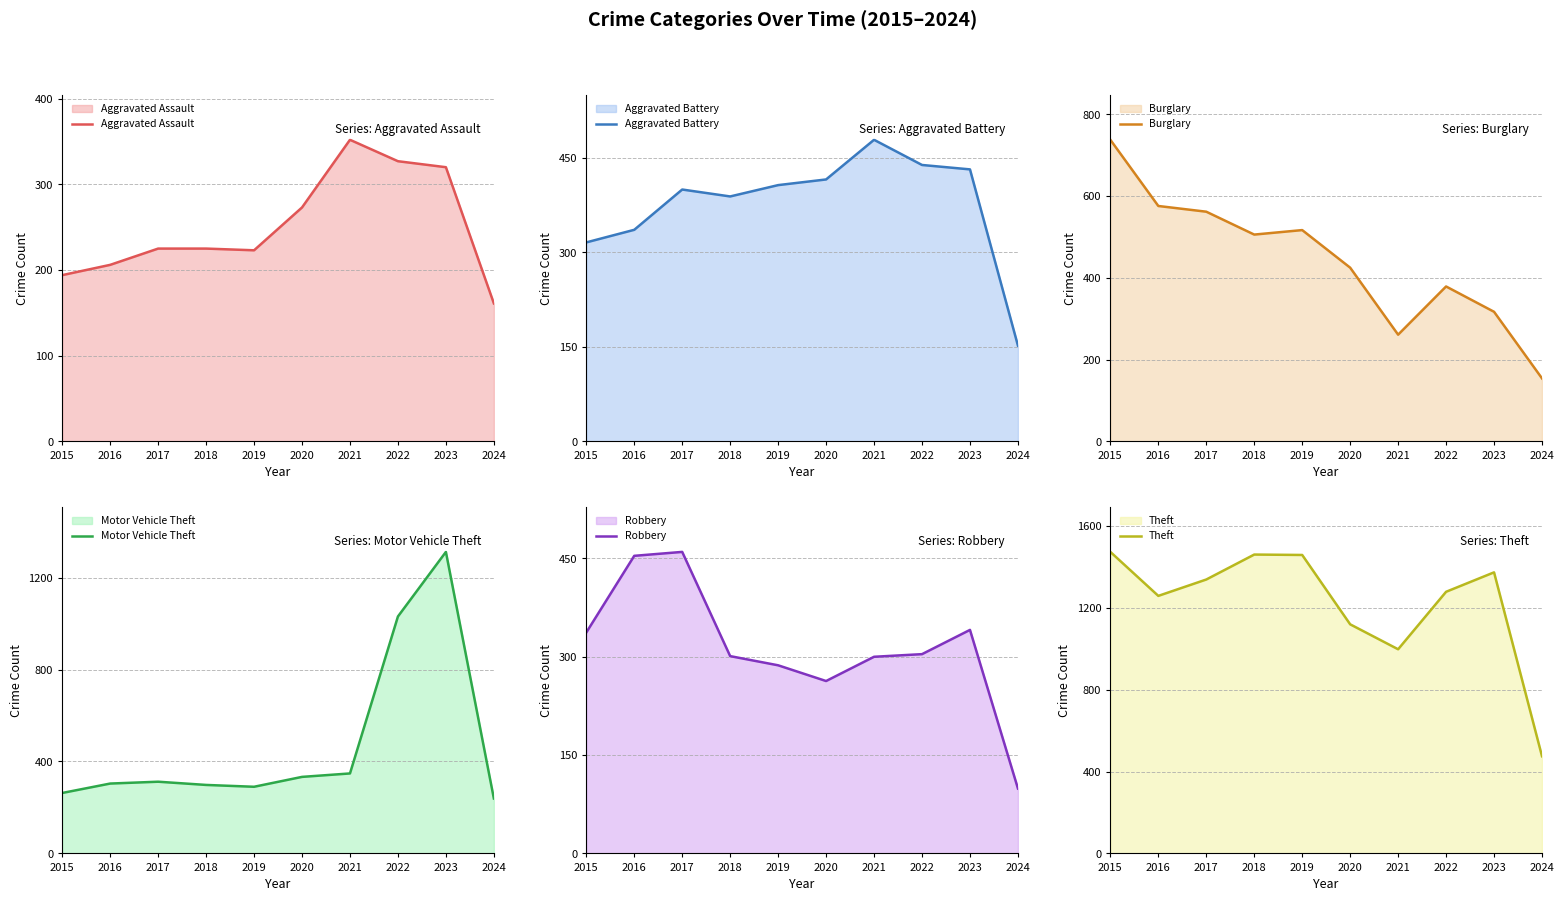

Reading right to left, extract all data points from this chart.

Aggravated Assault: 2024=161	2023=320	2022=327	2021=352	2020=273	2019=223	2018=225	2017=225	2016=206	2015=194
Aggravated Battery: 2024=152	2023=432	2022=439	2021=479	2020=416	2019=407	2018=389	2017=400	2016=336	2015=316
Burglary: 2024=154	2023=317	2022=379	2021=261	2020=425	2019=517	2018=506	2017=562	2016=576	2015=738
Motor Vehicle Theft: 2024=239	2023=1312	2022=1031	2021=348	2020=333	2019=290	2018=298	2017=312	2016=304	2015=263
Robbery: 2024=99	2023=341	2022=304	2021=300	2020=263	2019=287	2018=301	2017=460	2016=454	2015=337
Theft: 2024=475	2023=1374	2022=1279	2021=998	2020=1120	2019=1459	2018=1461	2017=1339	2016=1259	2015=1474